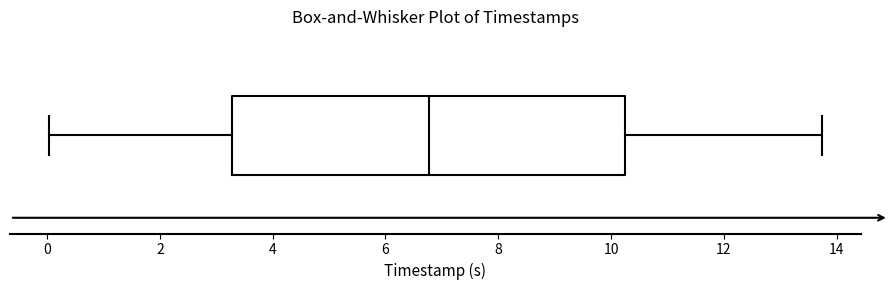

Where is the left edge of the box on the x-axis? The values are not printed on the chart, so give them approximately, as read against the axis.

3.2